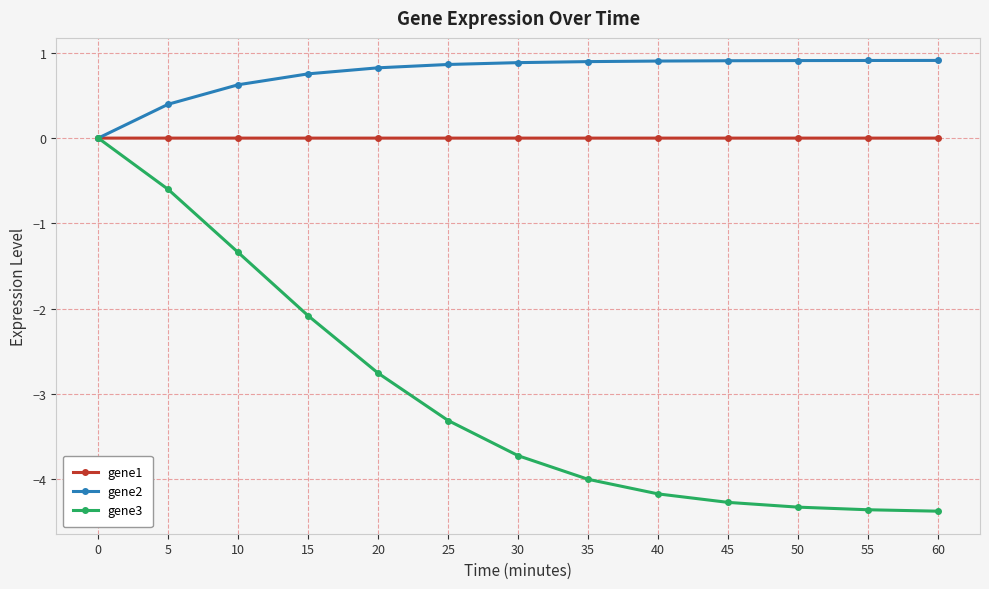

At which label is gene3 closest to -2?

15